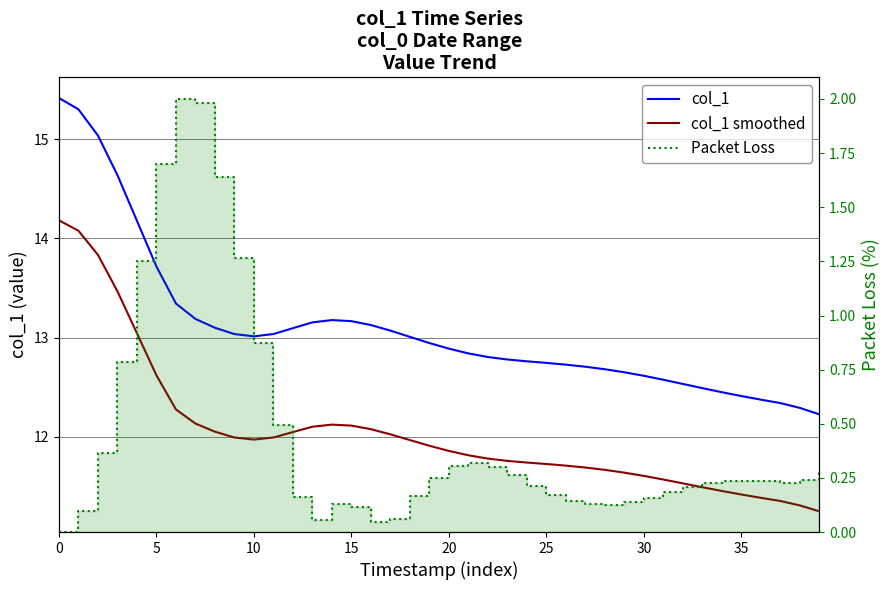

List the series in order of their peak value, lowest first.

Packet Loss, col_1 smoothed, col_1